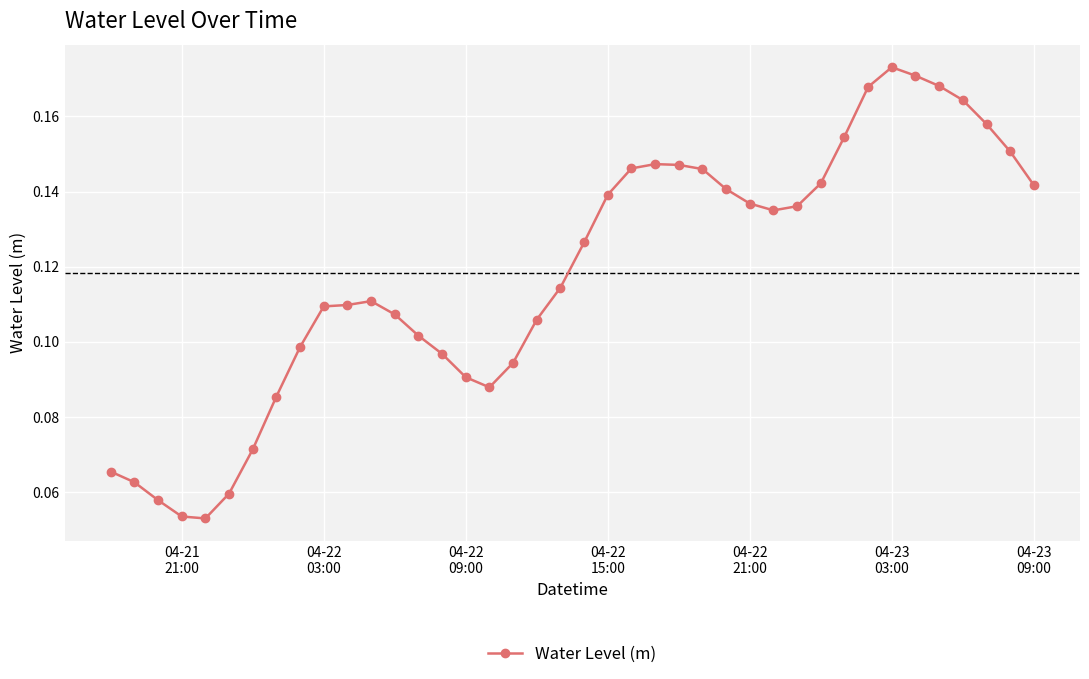

How many lines are shown in the chart?

1